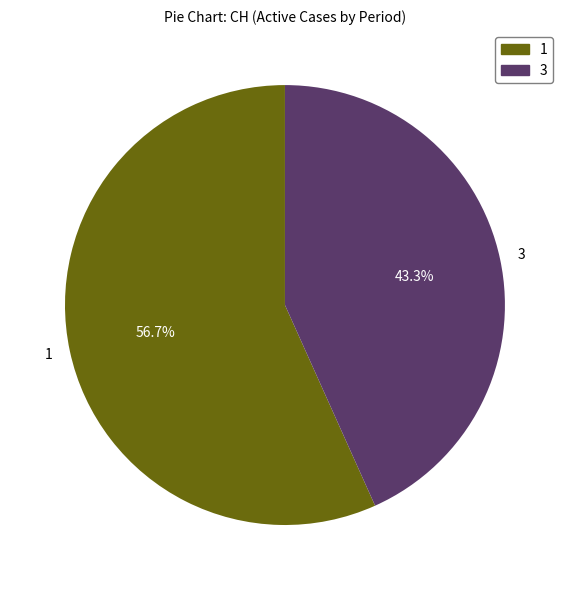

Is the sum of 1 and 3 greater than half?

Yes